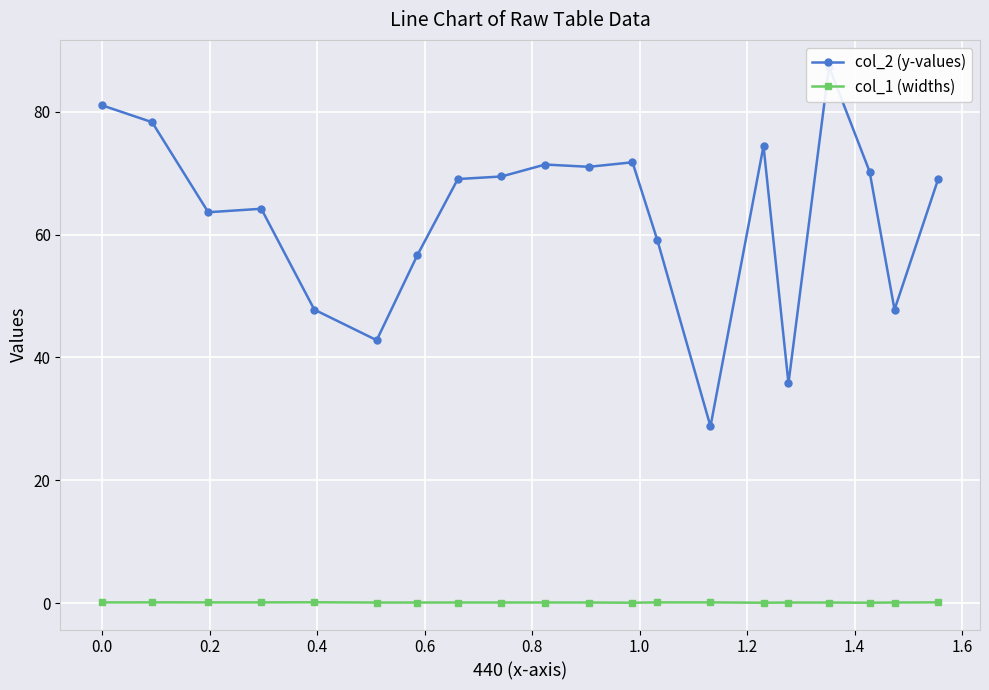

In col_1 (widths), how many points are lower than both neighbors (excluding endpoints)?

3